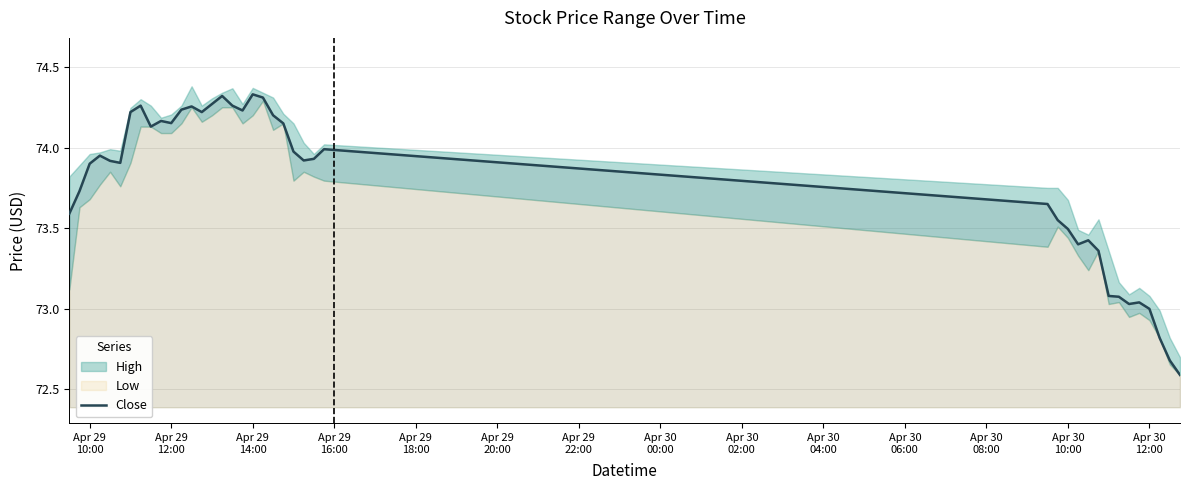

Reading left to right, extract all data points from this chart.

73.6	73.7	73.9	73.9	73.9	73.9	74.2	74.3	74.1	74.2	74.2	74.2	74.3	74.2	74.3	74.3	74.3	74.2	74.3	74.3	74.2	74.2	74.0	73.9	73.9	74.0	73.7	73.6	73.5	73.4	73.4	73.4	73.1	73.1	73.0	73.0	73.0	72.8	72.7	72.6